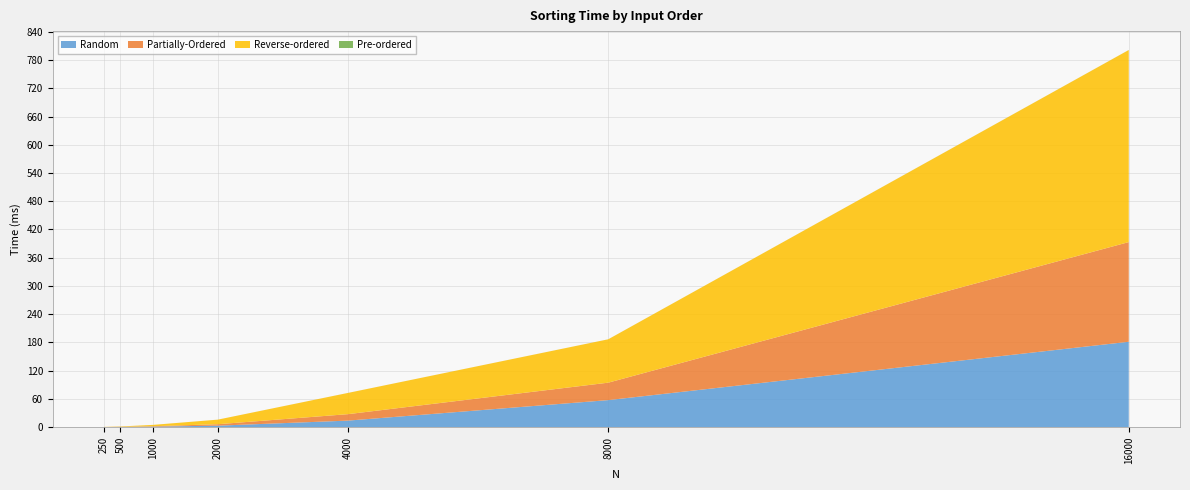

Reading right to left, list all the values displayed in this chart.

Random: 181.5	57.6	14.0	3.3	1.2	0.6	0.3
Partially-Ordered: 211.7	37.0	13.7	3.1	0.9	0.3	0.1
Reverse-ordered: 408.0	92.1	45.1	9.7	2.8	0.7	0.2
Pre-ordered: 0.1	0.0	0.0	0.0	0.0	0.0	0.0